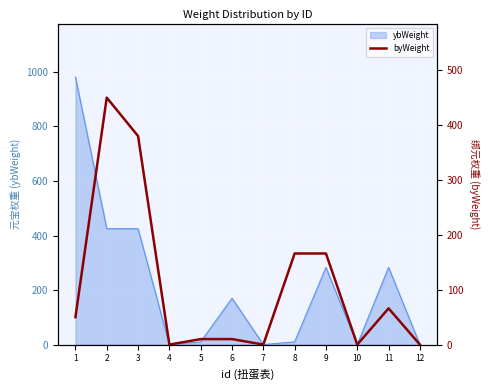

Which has a higher value, 8 or 7?

8